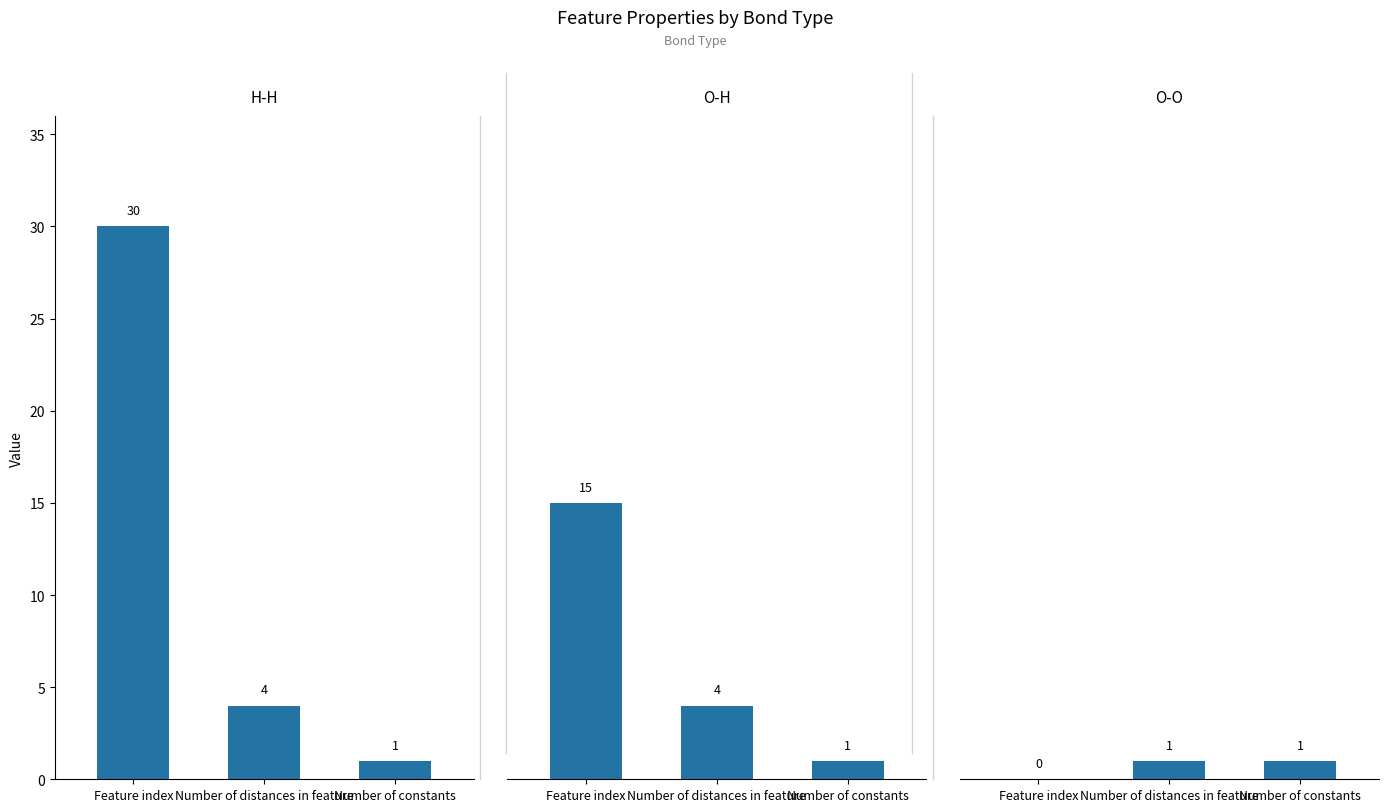

Which series has the largest range (max minus min)?

H-H